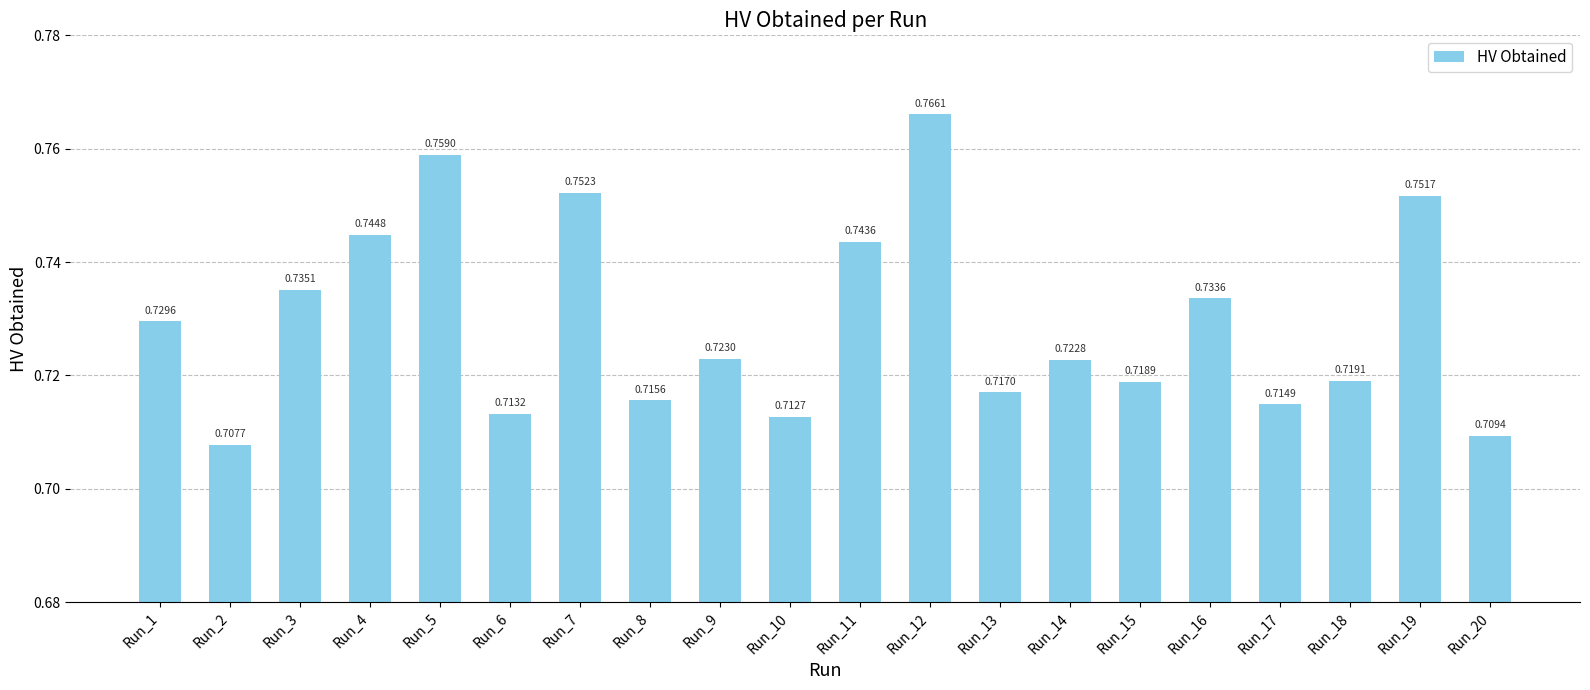

At which label is the value closest to 0?

Run_2